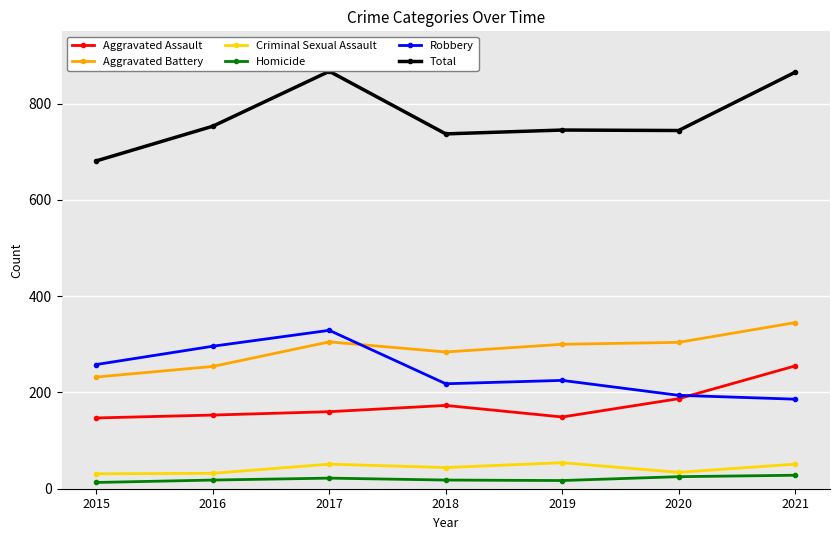

Reading left to right, what are all the values shown in this chart?

Aggravated Assault: 2015=147	2016=153	2017=160	2018=173	2019=149	2020=187	2021=255
Aggravated Battery: 2015=232	2016=254	2017=305	2018=284	2019=300	2020=304	2021=345
Criminal Sexual Assault: 2015=31	2016=32	2017=51	2018=44	2019=54	2020=34	2021=51
Homicide: 2015=13	2016=18	2017=22	2018=18	2019=17	2020=25	2021=28
Robbery: 2015=258	2016=296	2017=329	2018=218	2019=225	2020=194	2021=186
Total: 2015=681	2016=753	2017=867	2018=737	2019=745	2020=744	2021=865